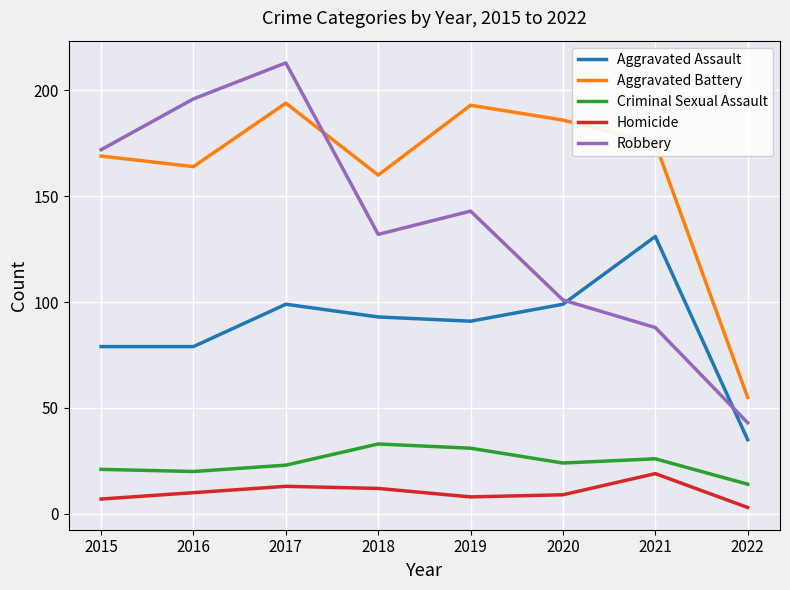

True or false: Aggravated Battery has a value of 186 at 2020.

True